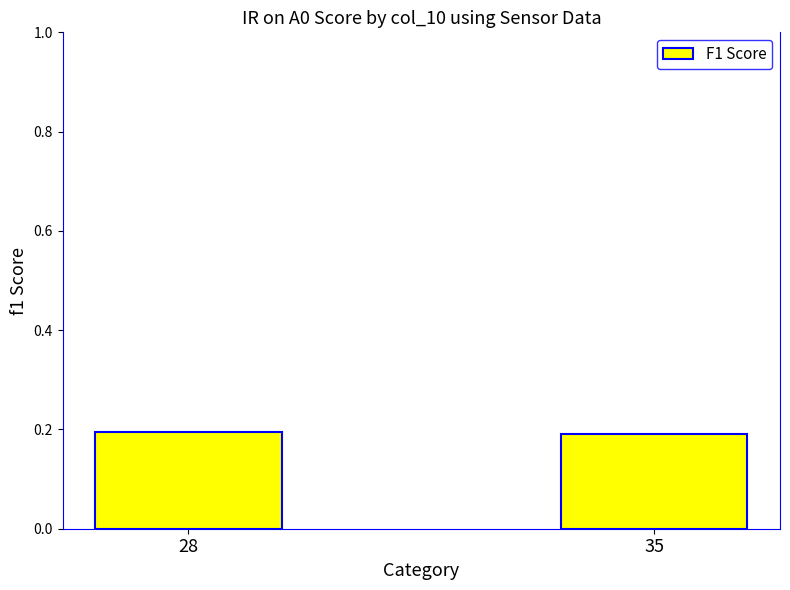

What is the value of the 2nd bar from the left?

0.2